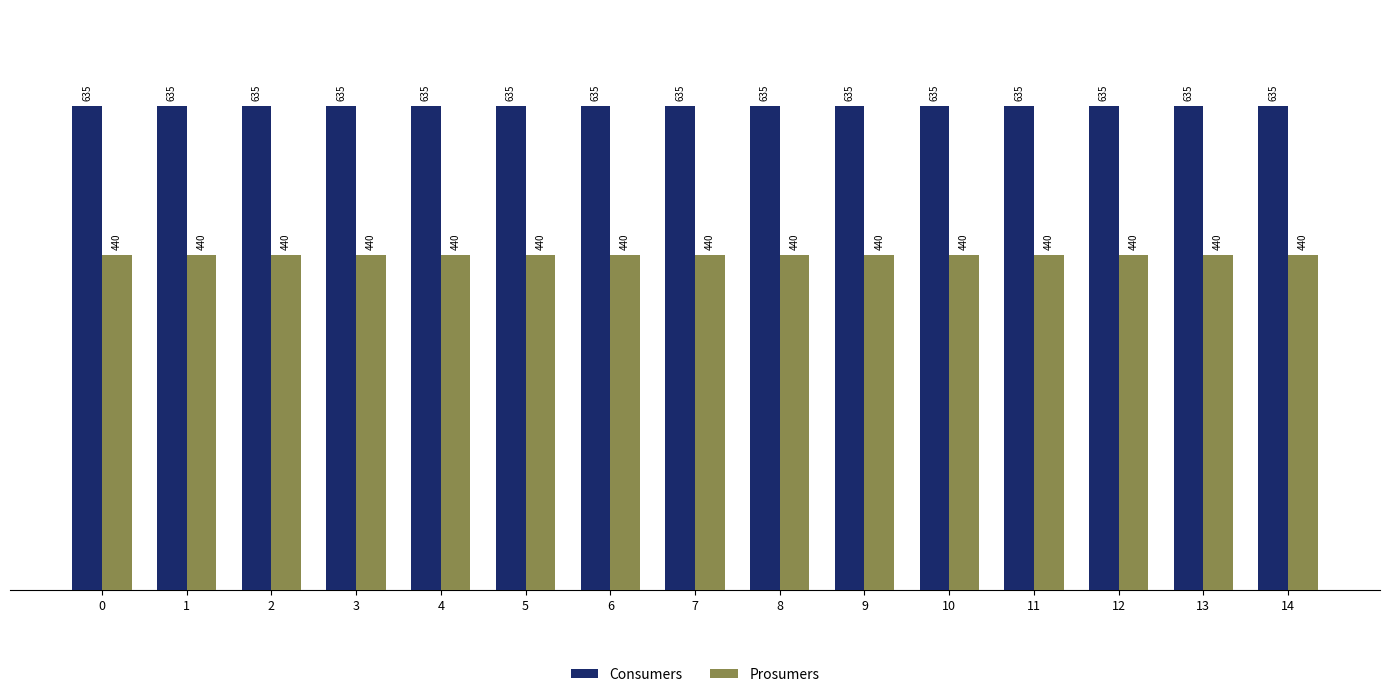

What are all the series names shown in the legend?

Consumers, Prosumers